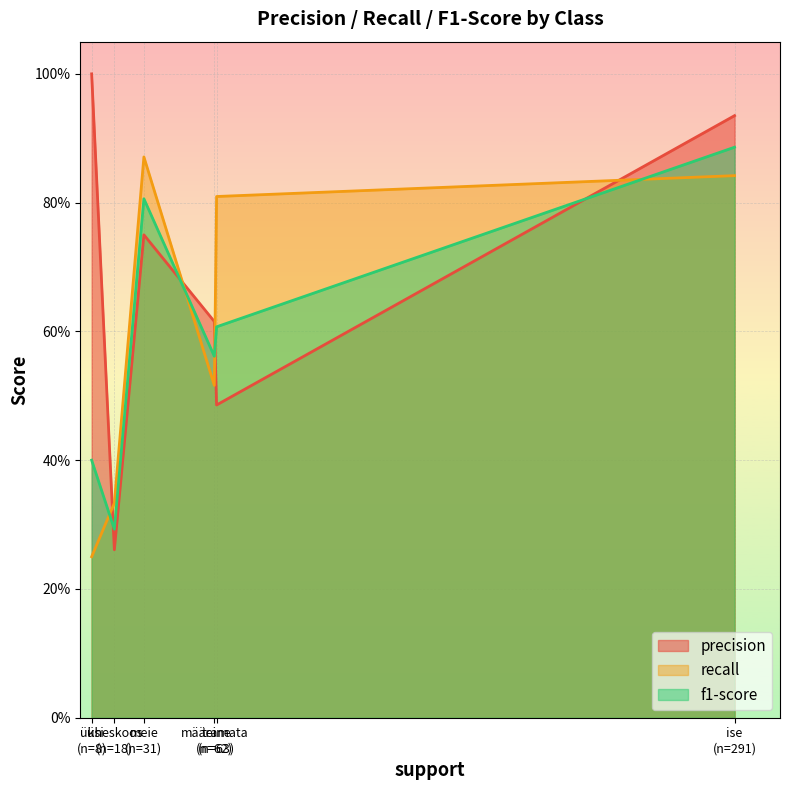

Which series has the widest spread of values?

precision